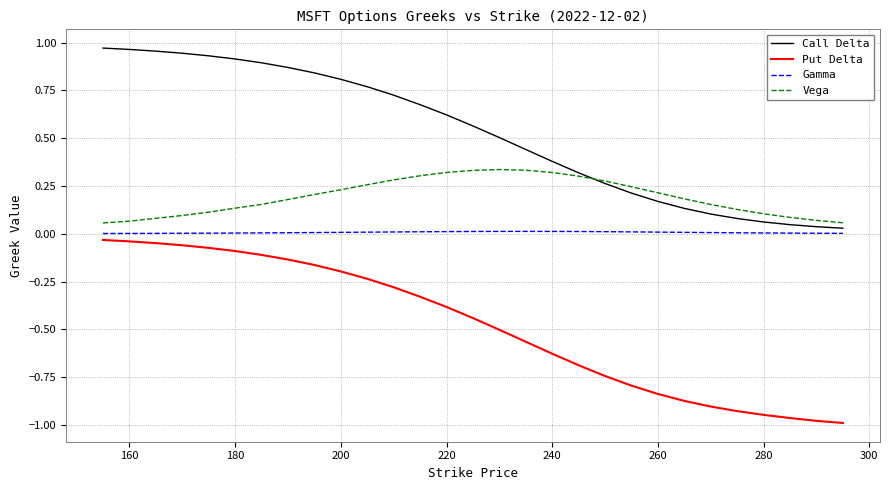

Rank the series by their average value, from lowest to highest.

Put Delta, Gamma, Vega, Call Delta